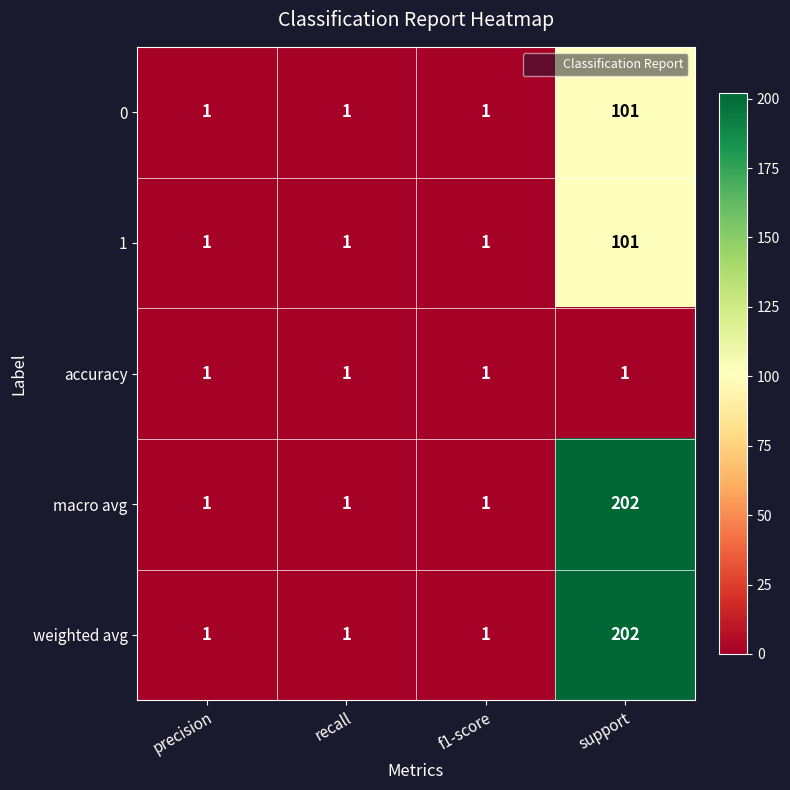

What is the total value across all series at f1-score?

5